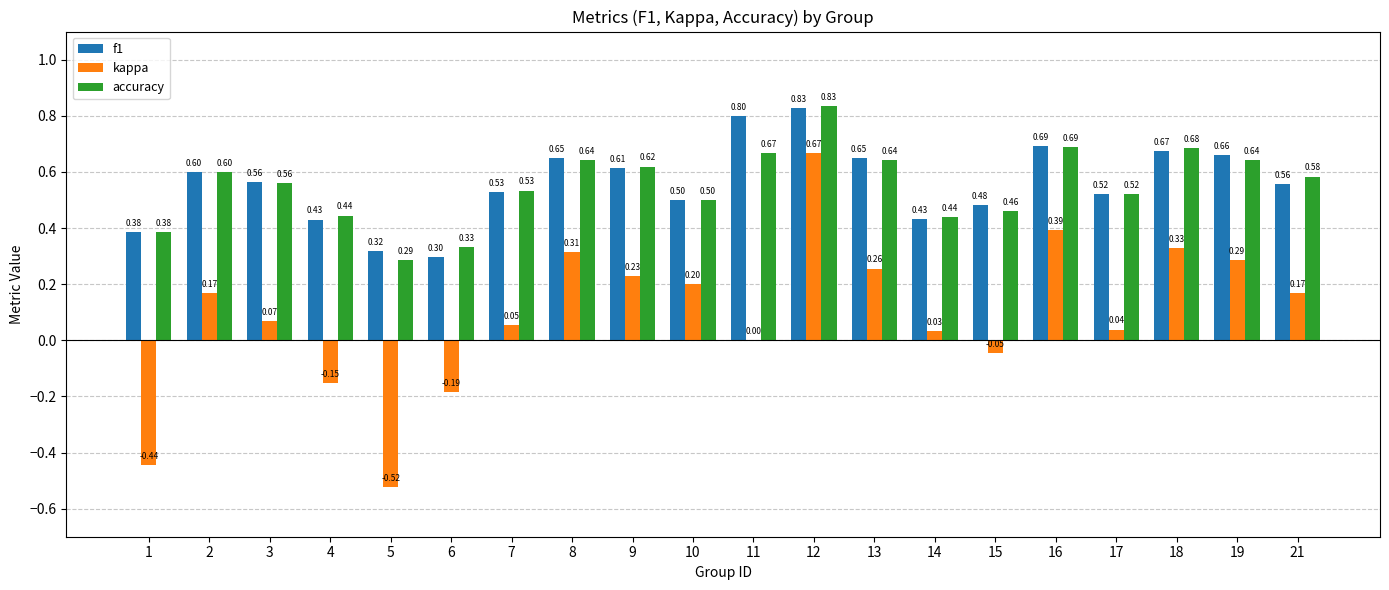

What is the sum of all f1 values?

11.2